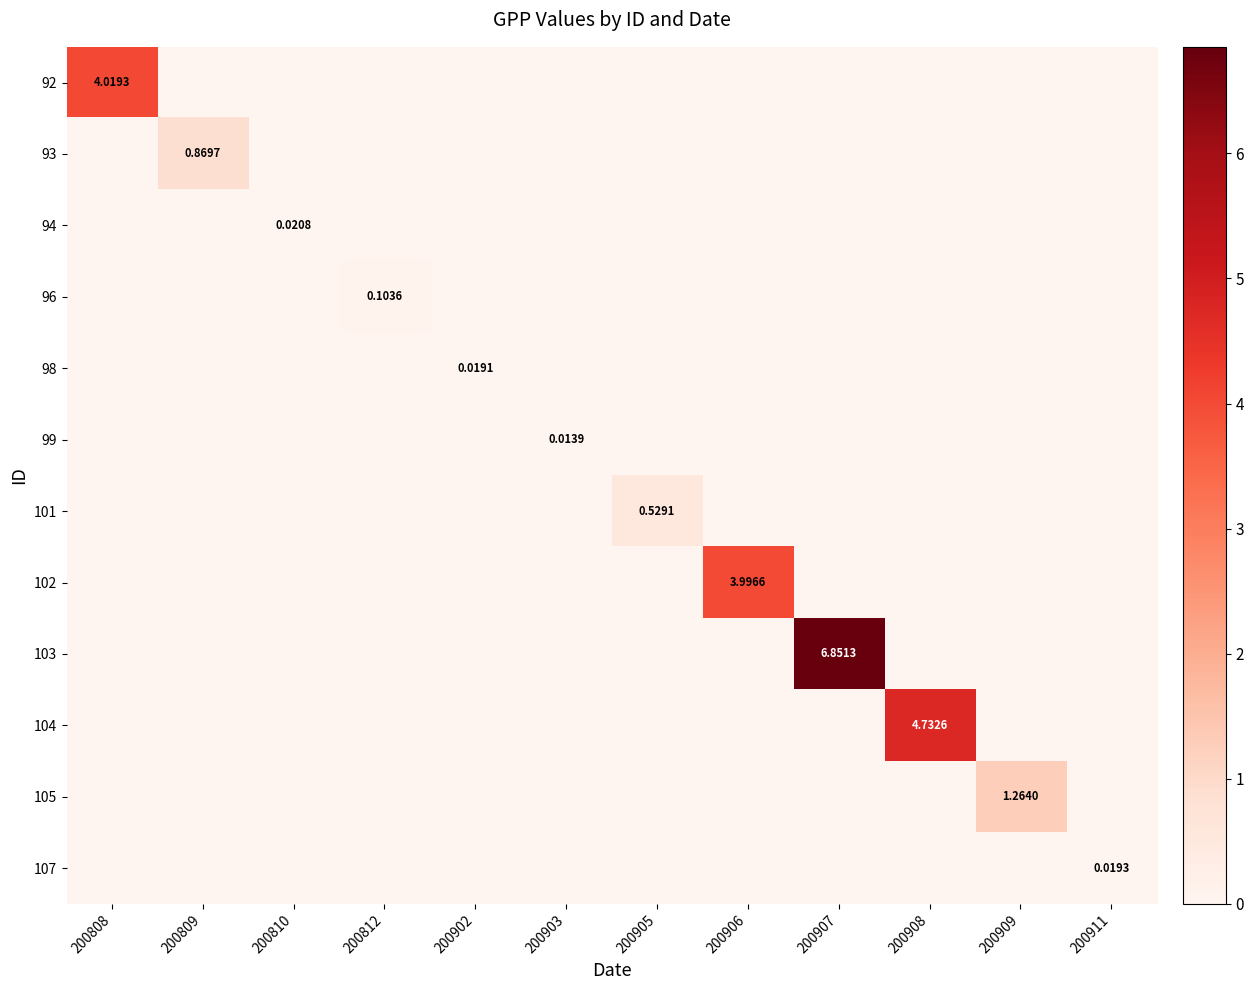

What is the average value of the 92 series?

0.3